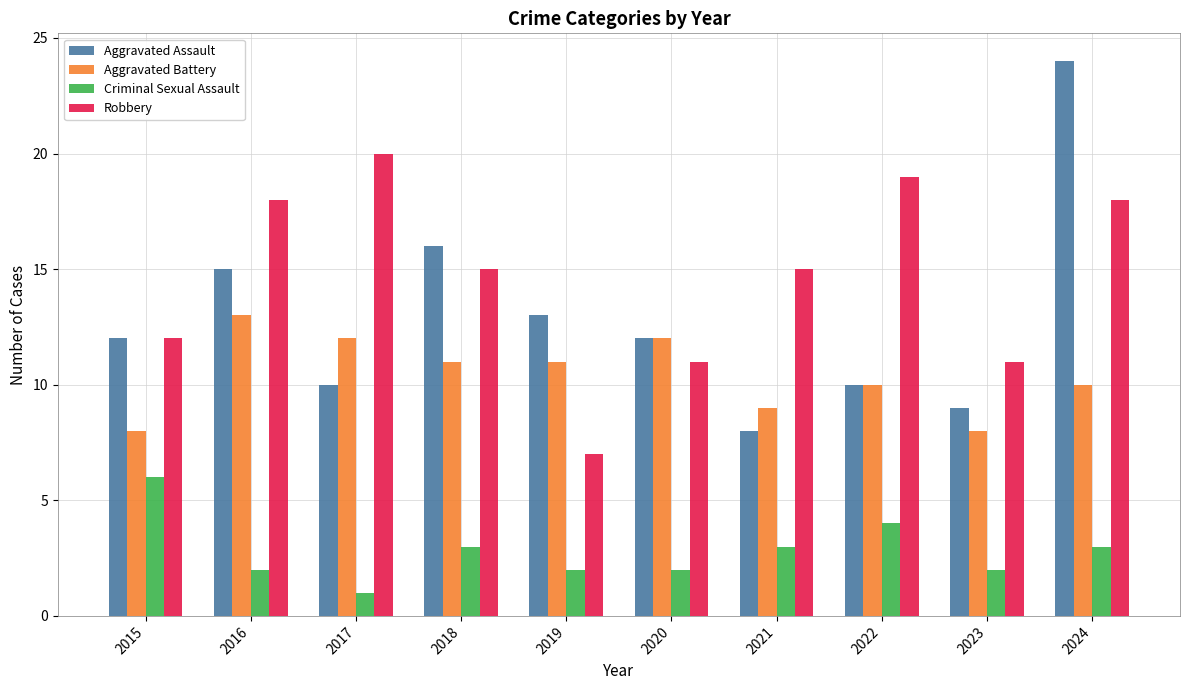

What is the approximate value of Aggravated Battery at 2017?

12